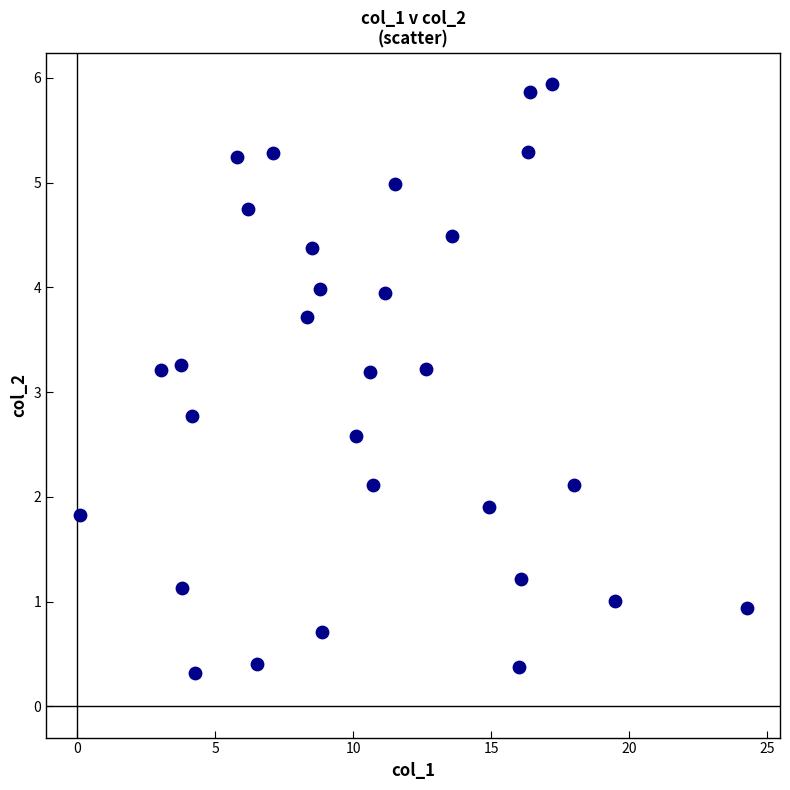

What is the range of X values (max minus min)?

24.2